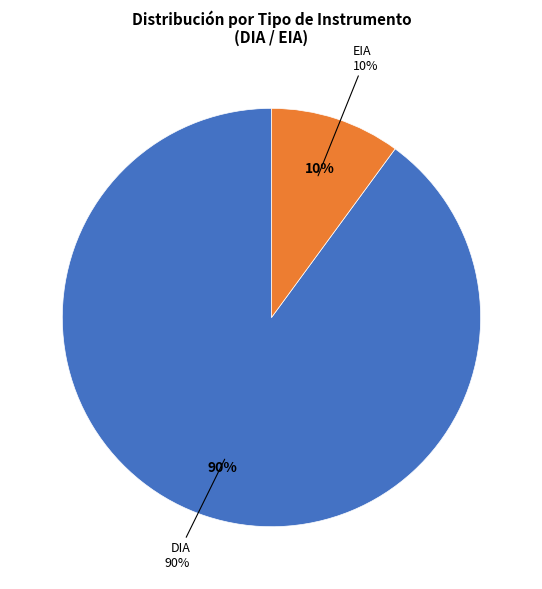

Which slice is the largest?

DIA